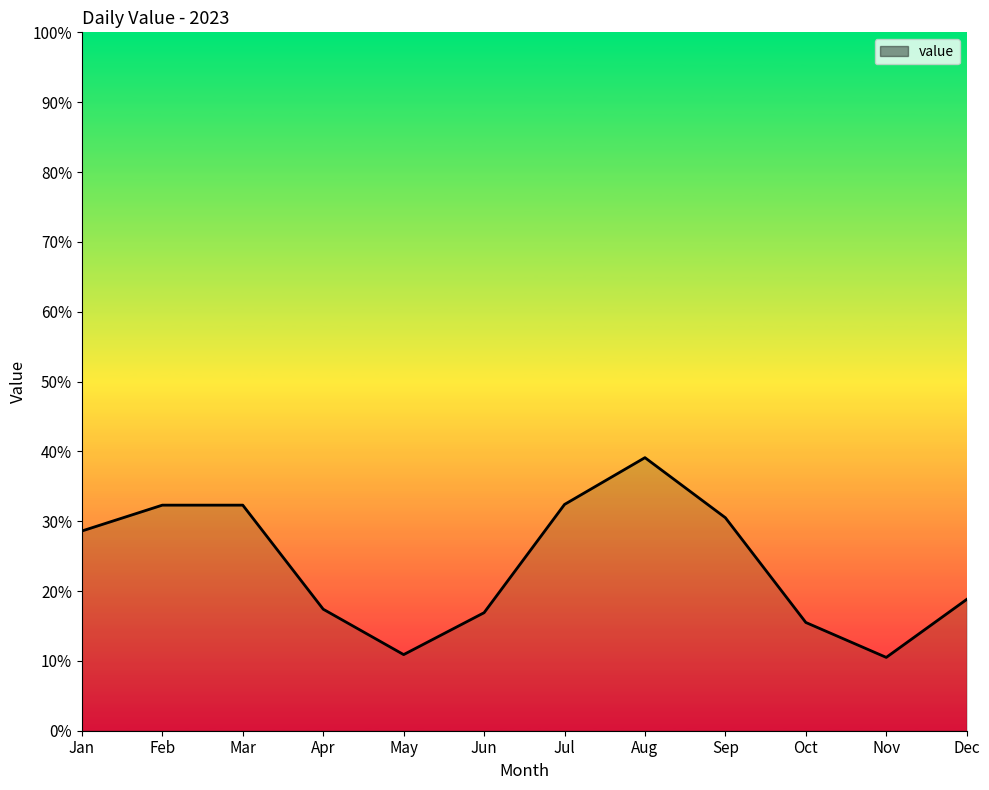

What is the approximate value at Apr?

17.4